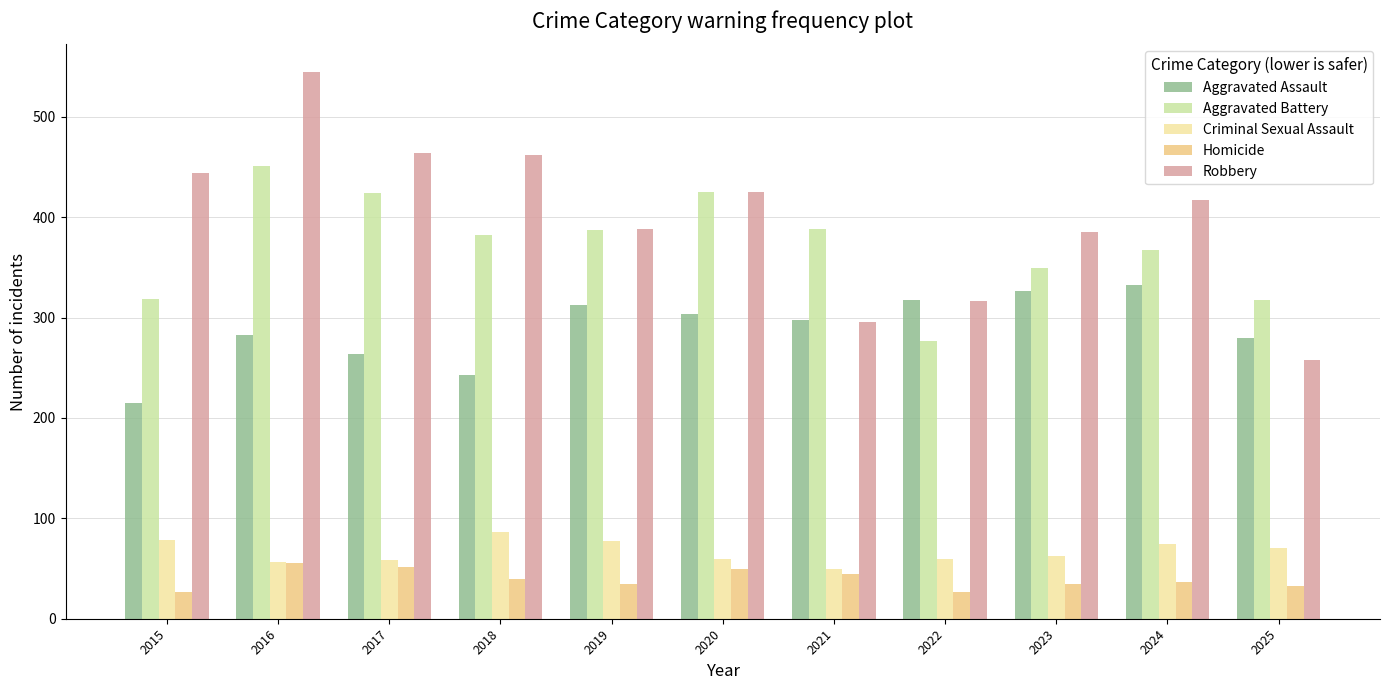

What is the lowest value of the Robbery series?

258